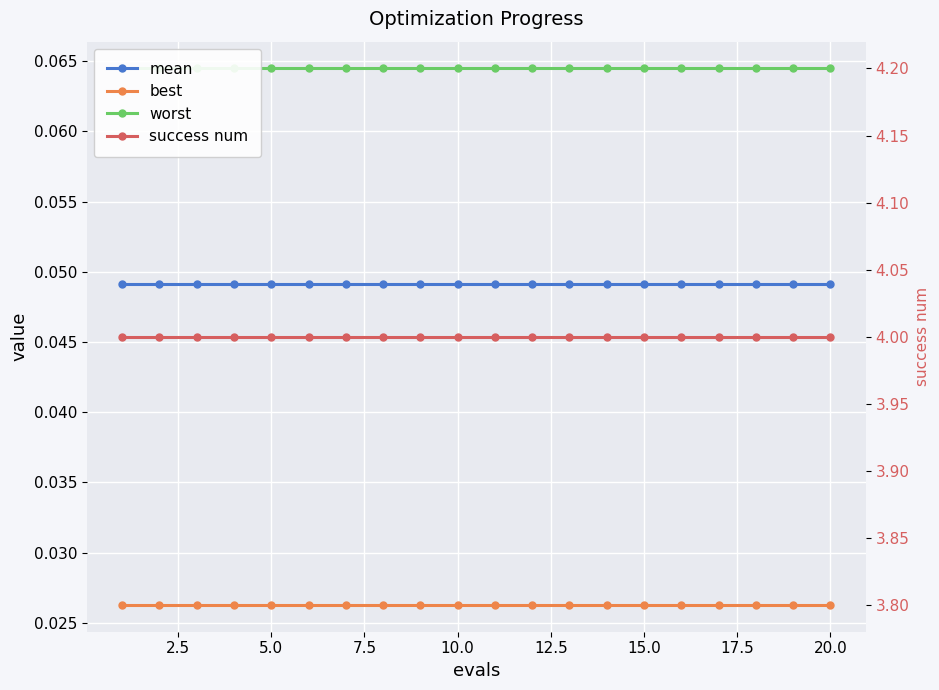

True or false: best has more than 0 points higher than both neighbors.

False